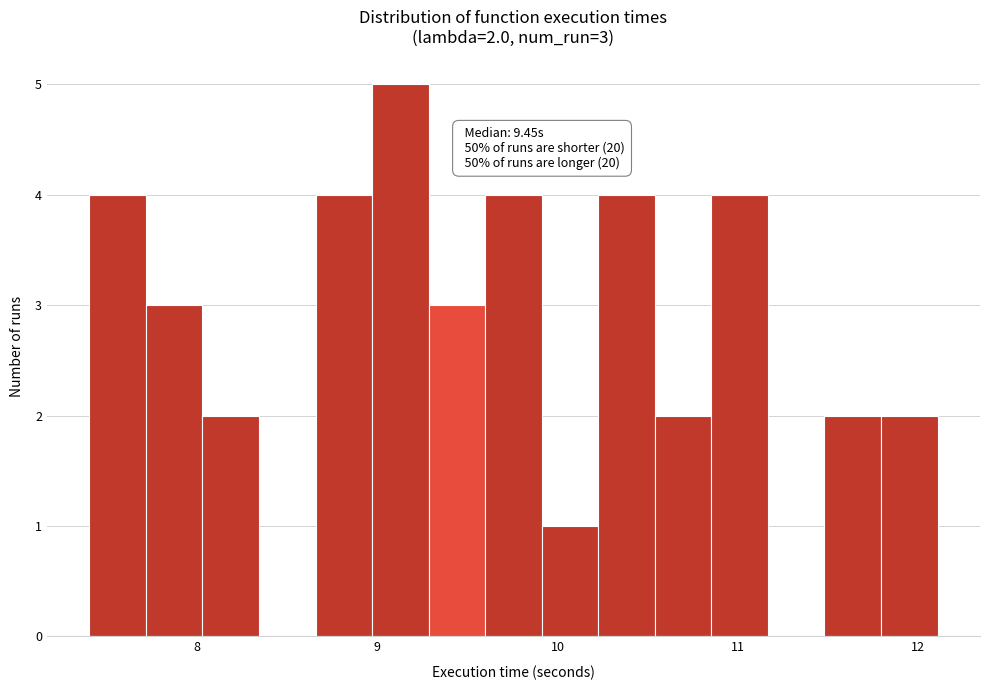

Around what value on the x-axis is the tallest bar? Give the approximate position of its centre, as read against the axis.

9.1